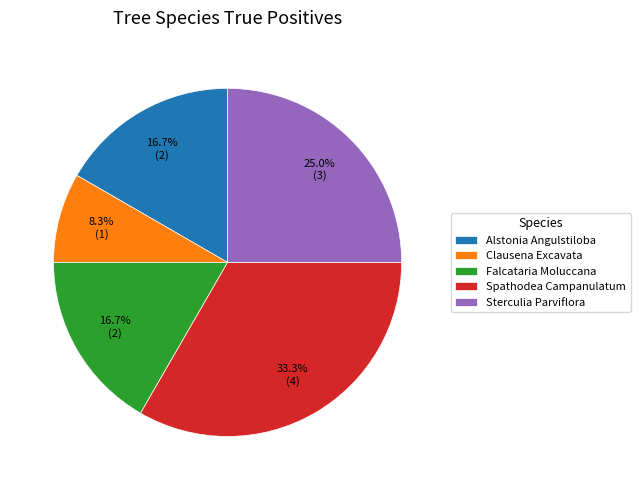

True or false: Spathodea Campanulatum accounts for 47% of the total.

False